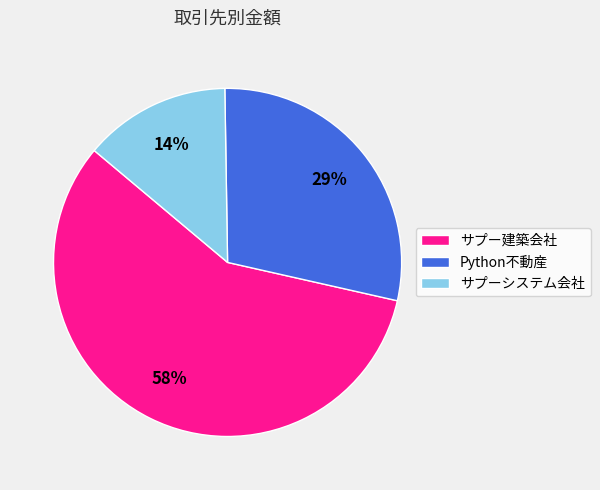

Do Python不動産 and サプーシステム会社 together represent more than half of the pie?

No